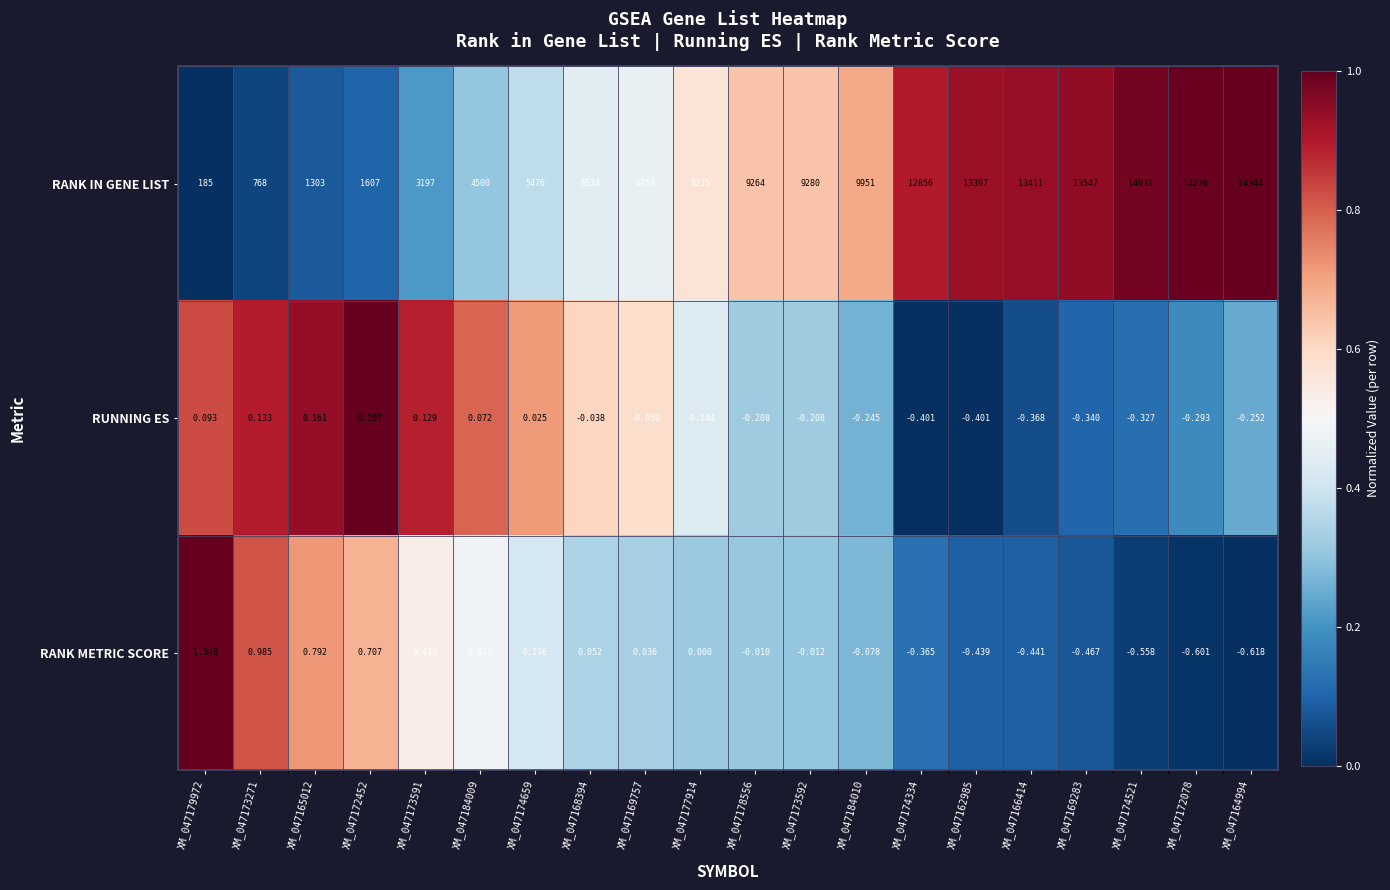

Which series changed the most between XM_047174659 and XM_047164994?

RANK IN GENE LIST